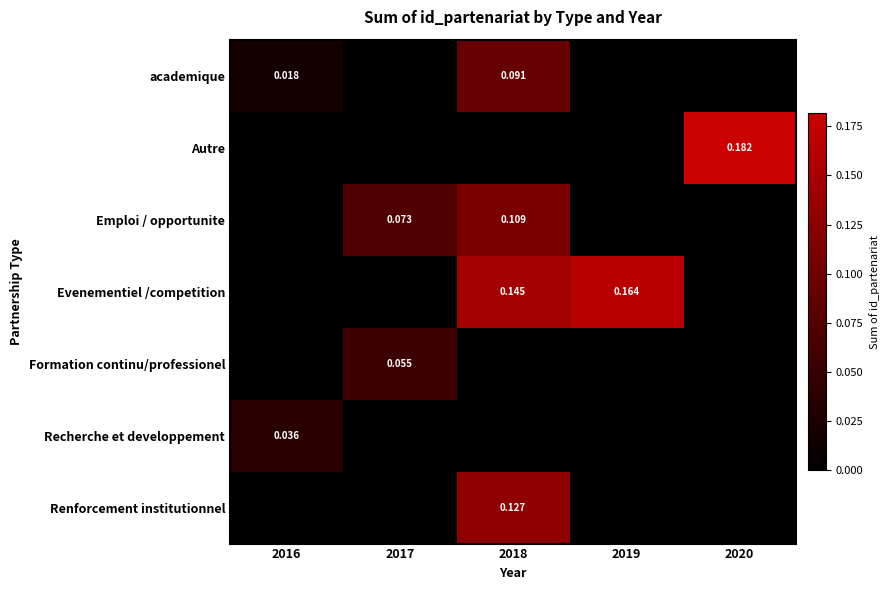

At which category is the sum across all series the highest?

2018